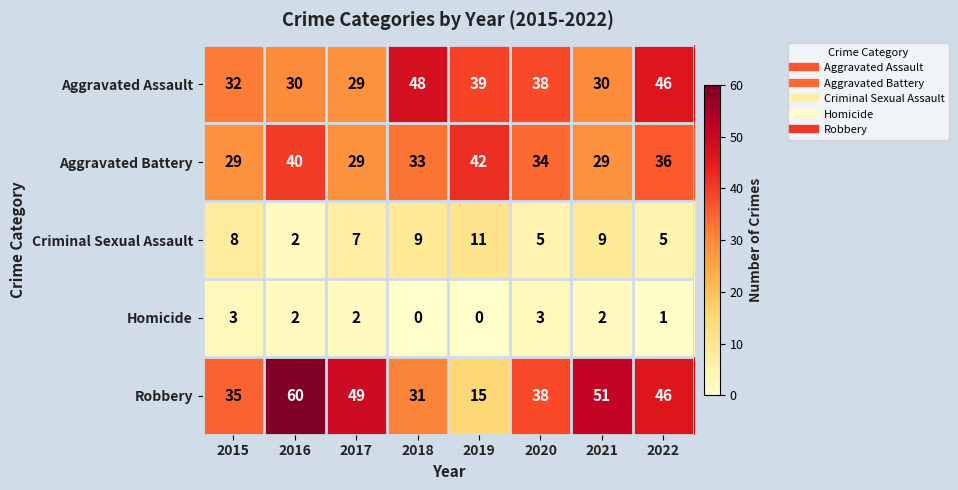

How many distinct data groups are displayed?

5